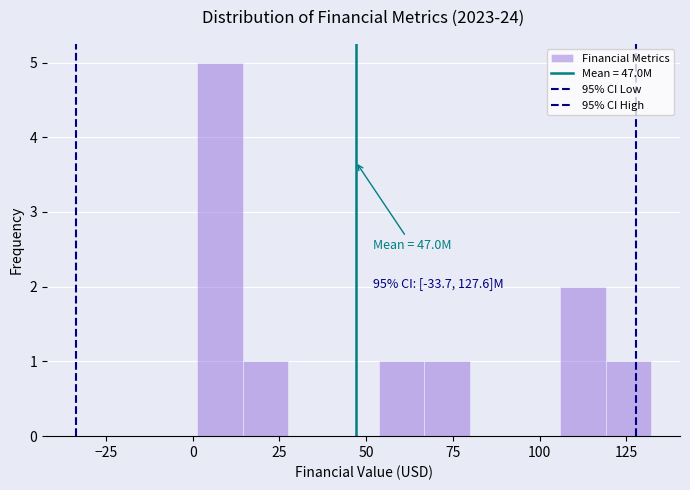

Around what value on the x-axis is the tallest bar? Give the approximate position of its centre, as read against the axis.

10